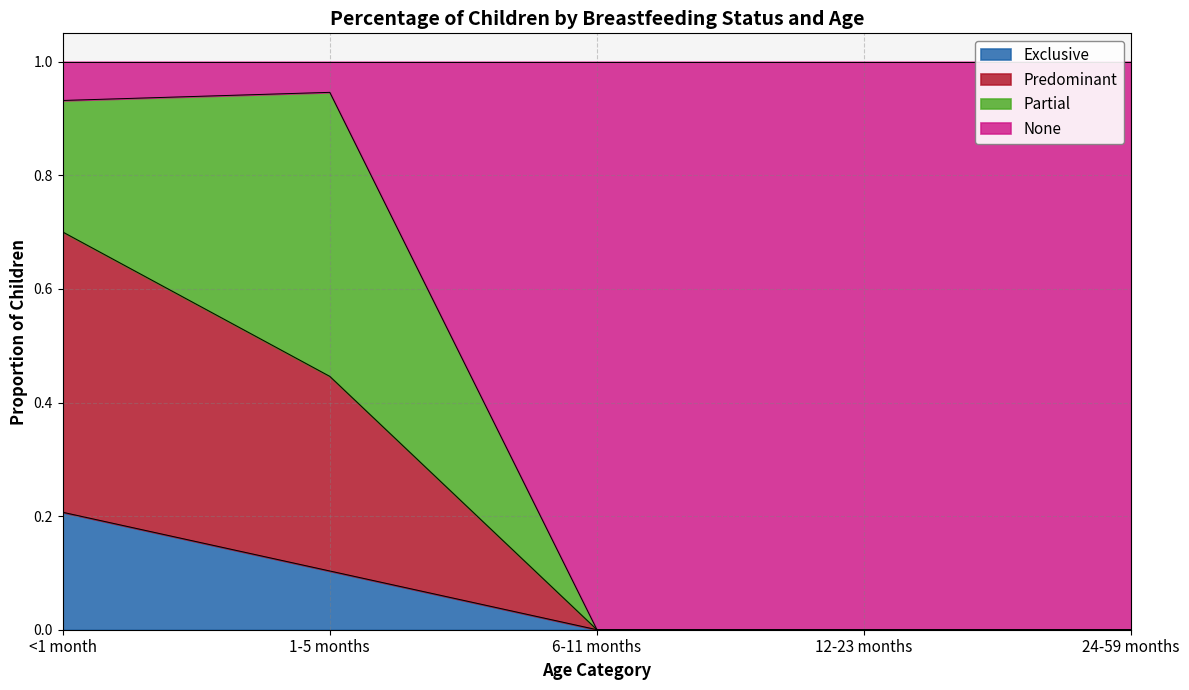

Is it true that Exclusive equals -0.1 at 6-11 months?

False